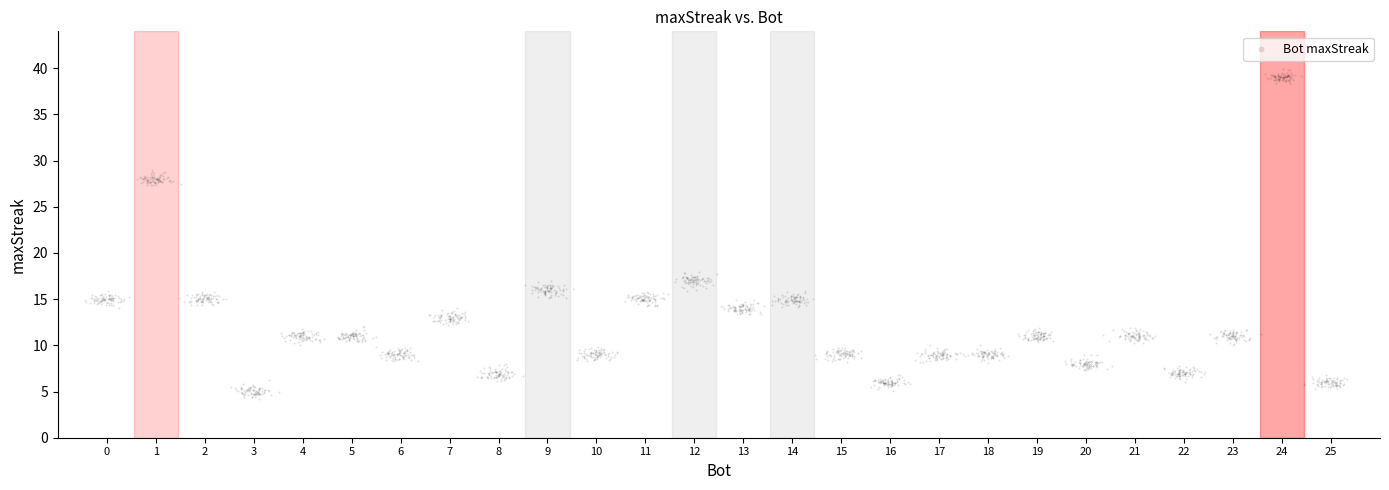

What is the range of Y values (max minus min)?

35.8